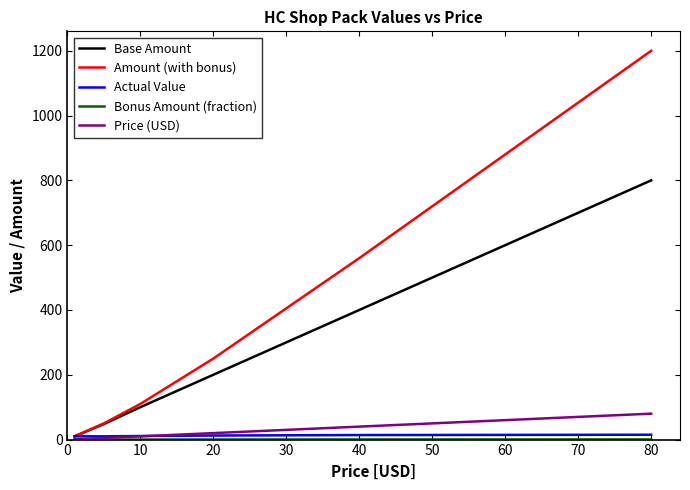

Which series has the largest total across all categories?

Amount (with bonus)